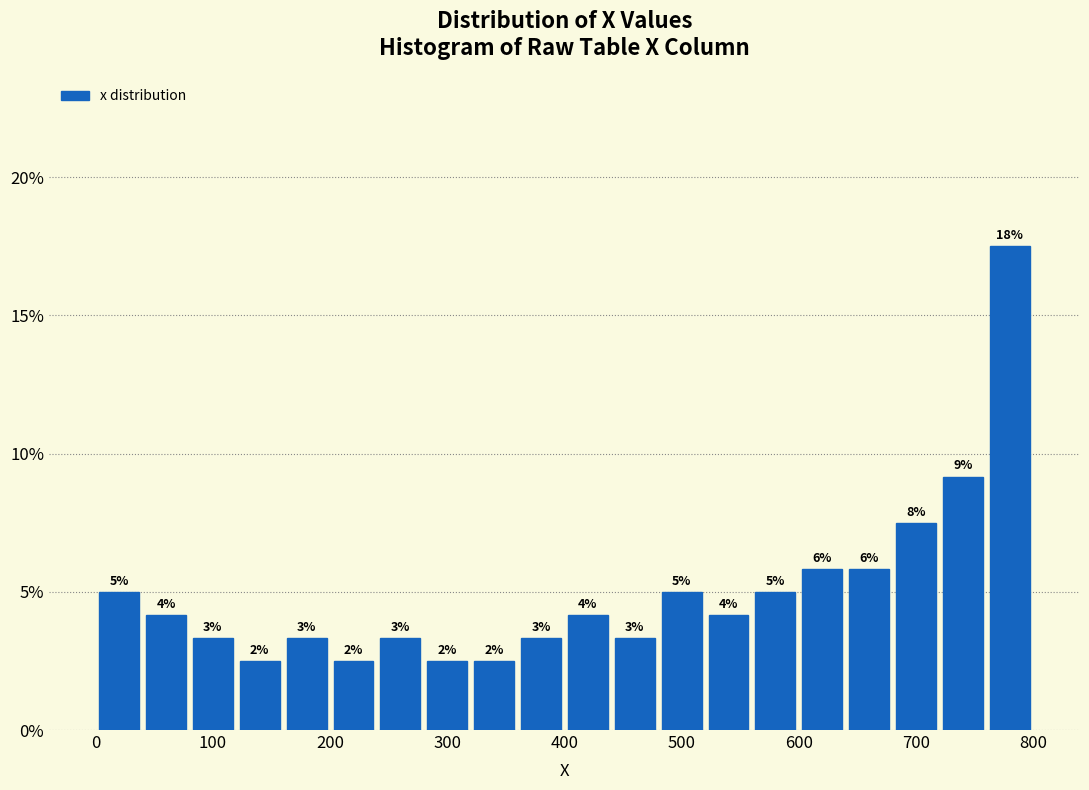

Read against the x-axis, roughly where is the centre of the tallest bar?

780